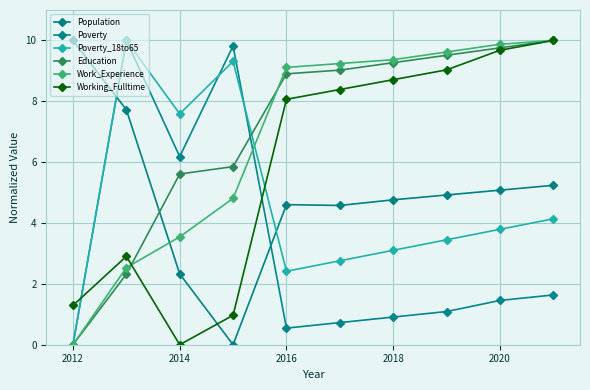

At which label does Working_Fulltime first exceed 8?

2016